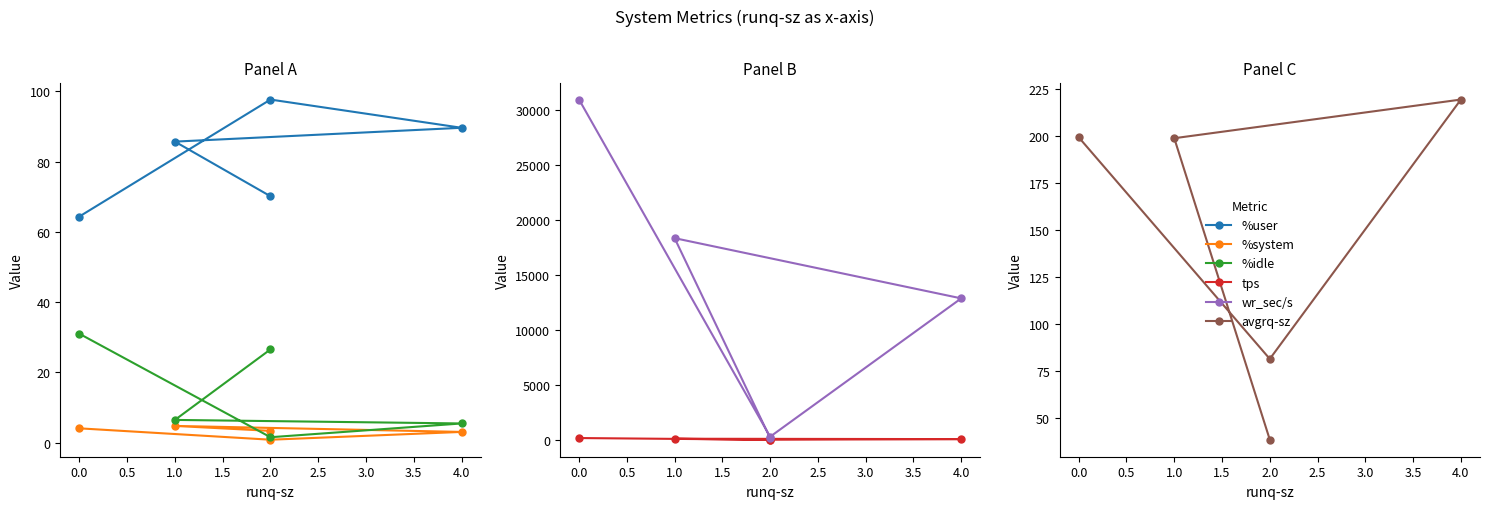

True or false: wr_sec/s has more than 2 interior local peaks.

False